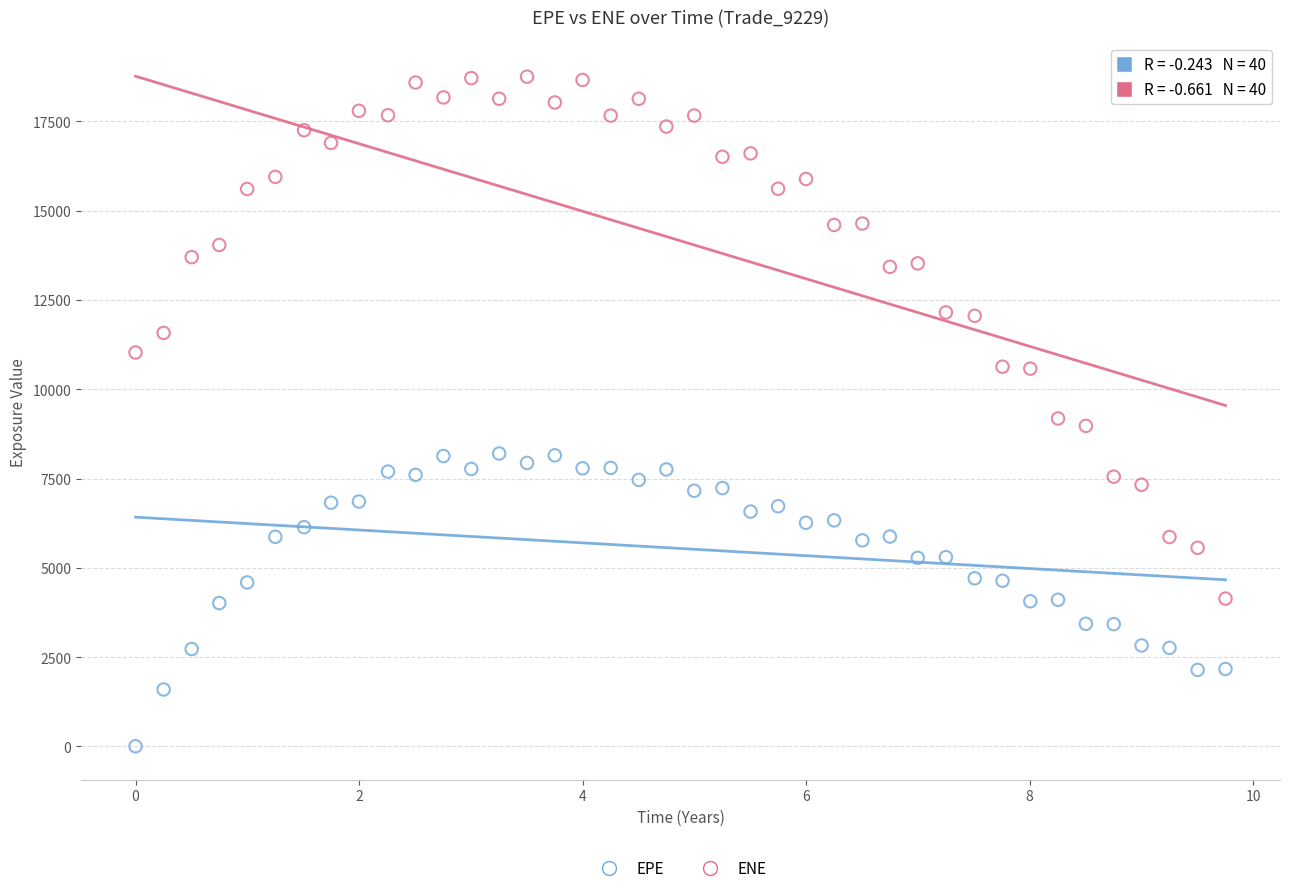

Which series has the widest spread of Y values?

ENE